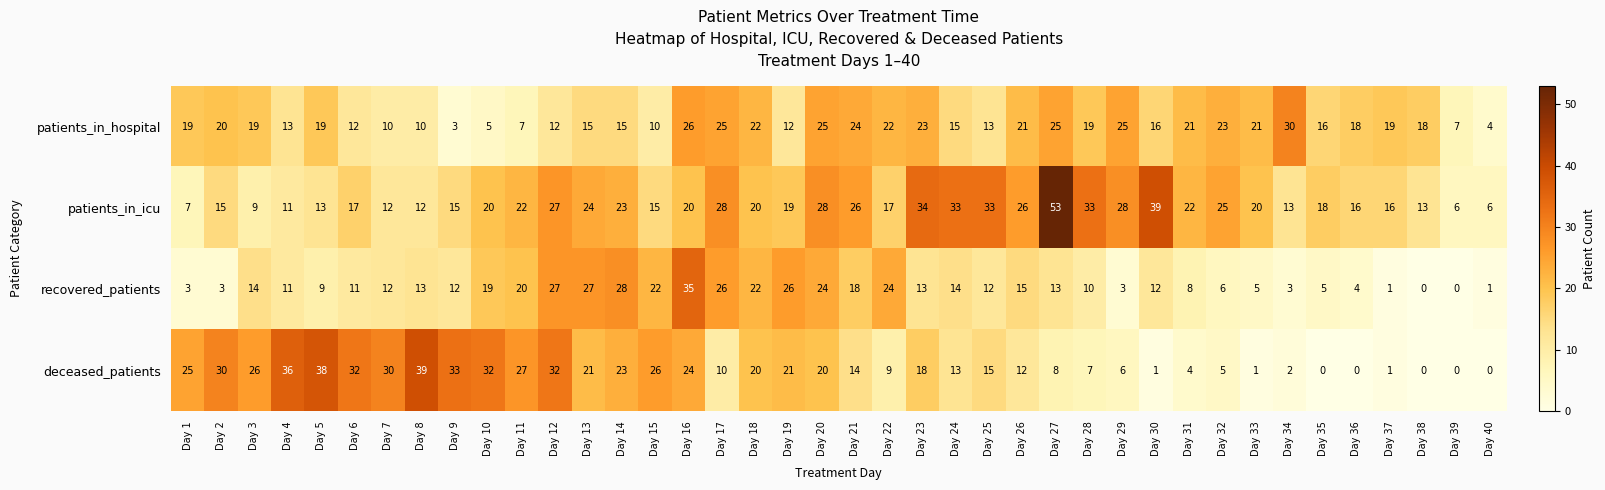

Which series has the largest total across all categories?

patients_in_icu